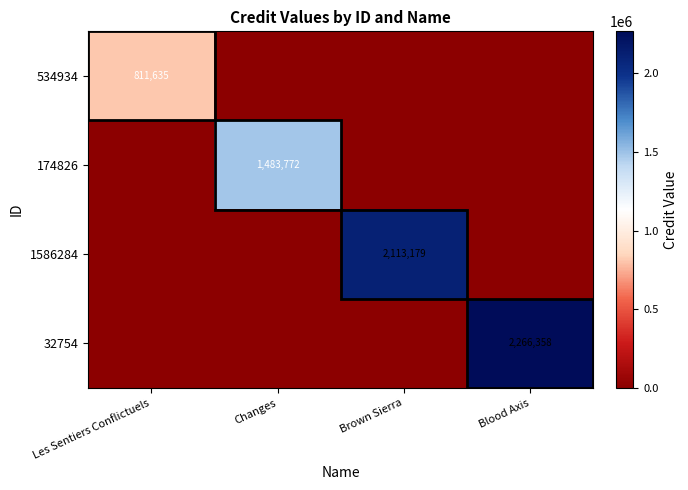

Is it true that 174826 equals 2538962 at Changes?

False